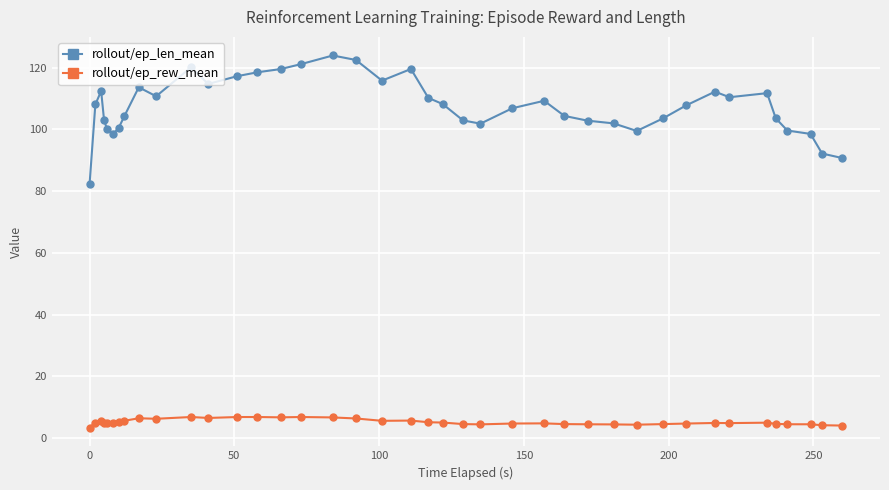

True or false: rollout/ep_rew_mean and rollout/ep_len_mean cross at least once.

False